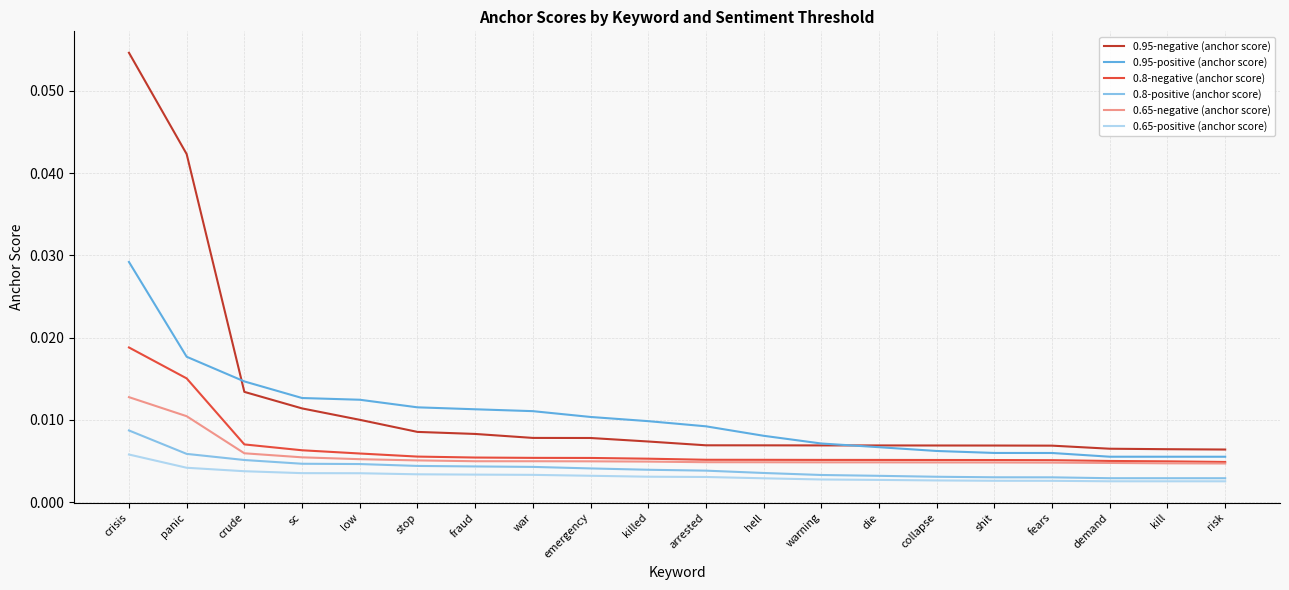

Which series changed the most between panic and collapse?

0.95-negative (anchor score)